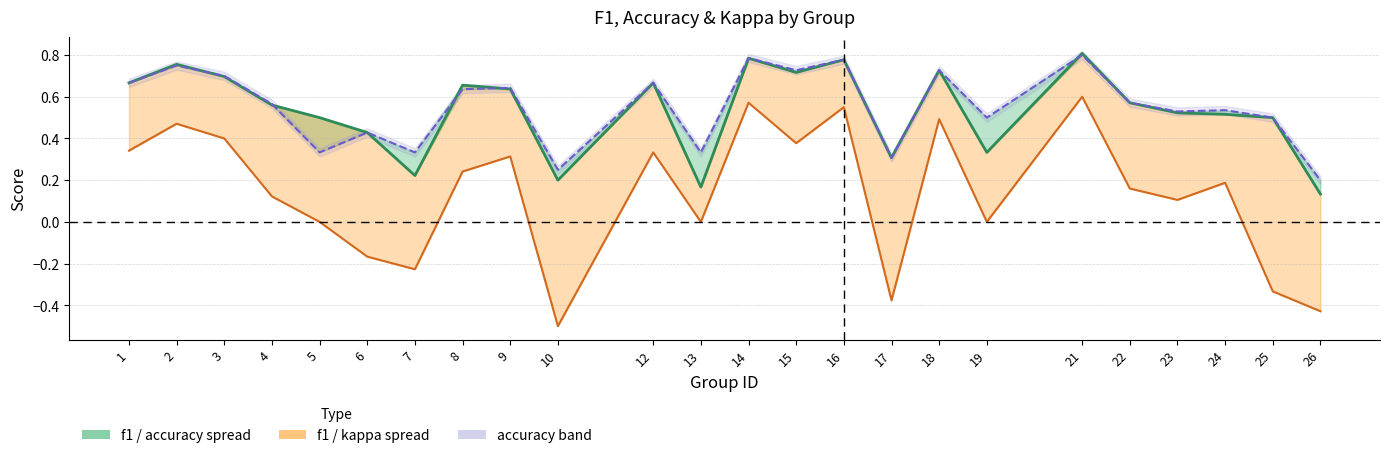

At which category does f1 reach its first local valley?

7